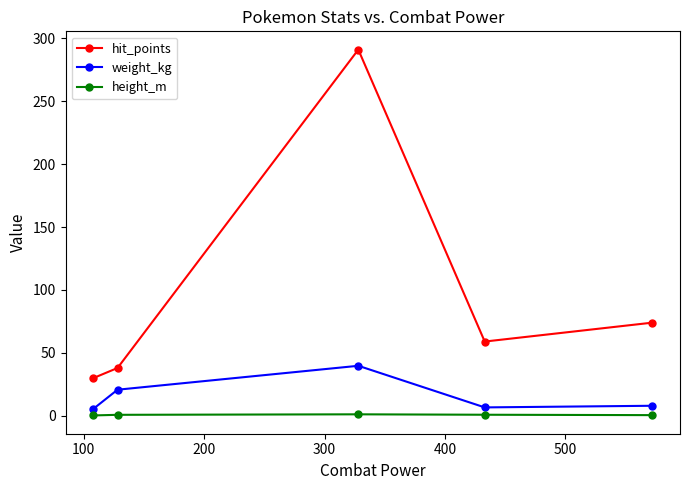

True or false: hit_points has more than 0 interior local peaks.

True